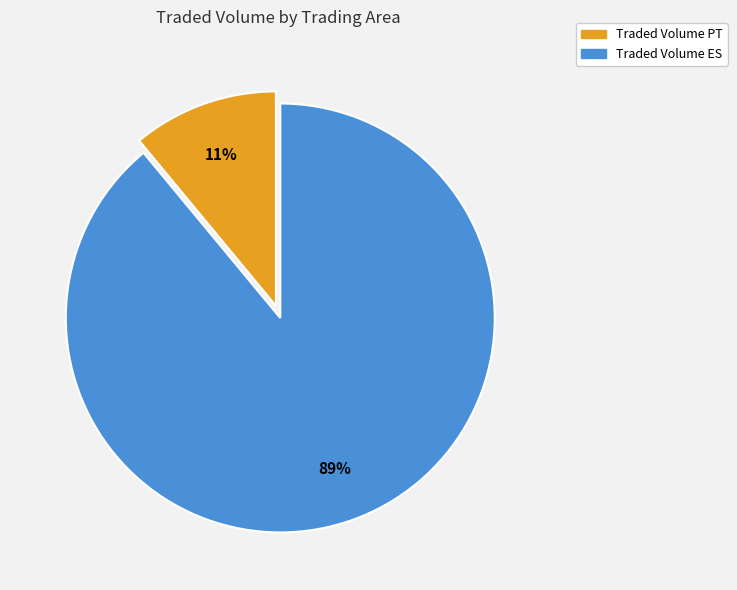

Between Traded Volume ES and Traded Volume PT, which is larger?

Traded Volume ES